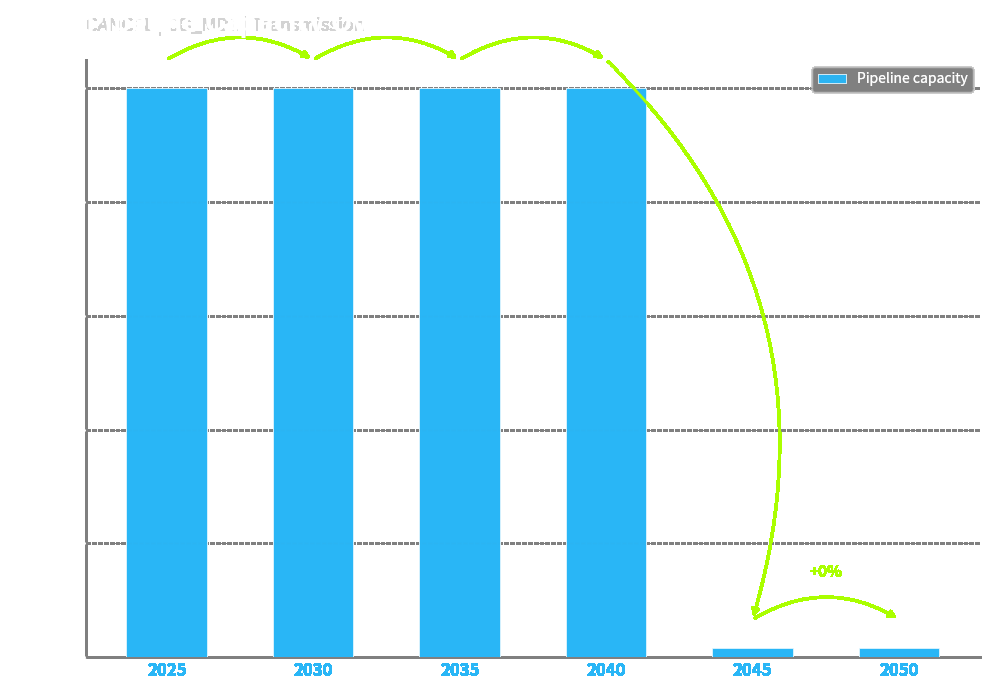

Reading right to left, transcribe all the data shown in this chart.

2050=161.9	2045=161.9	2040=10000.0	2035=10000.0	2030=10000.0	2025=10000.0